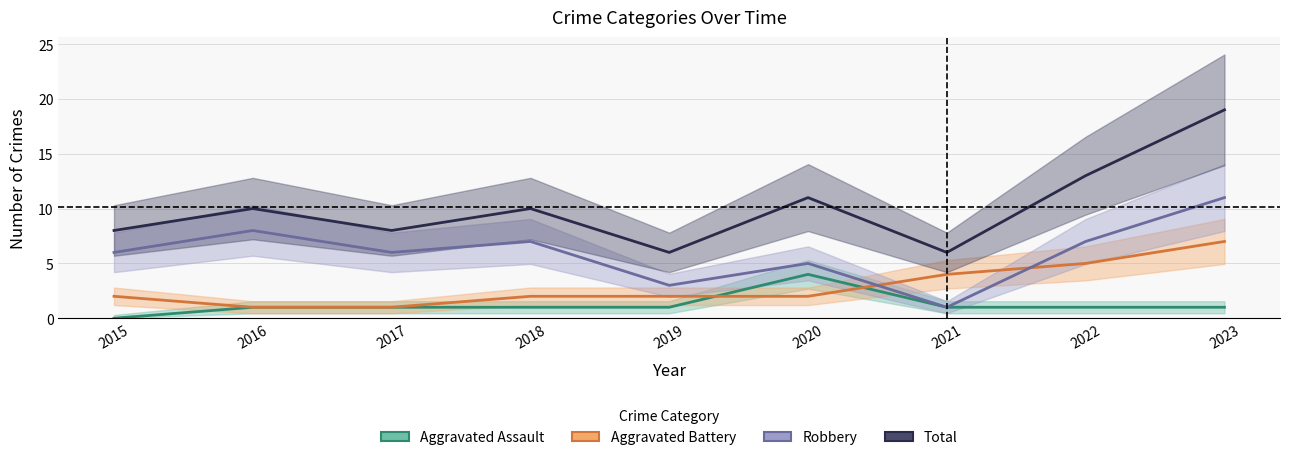

How many distinct data groups are displayed?

4